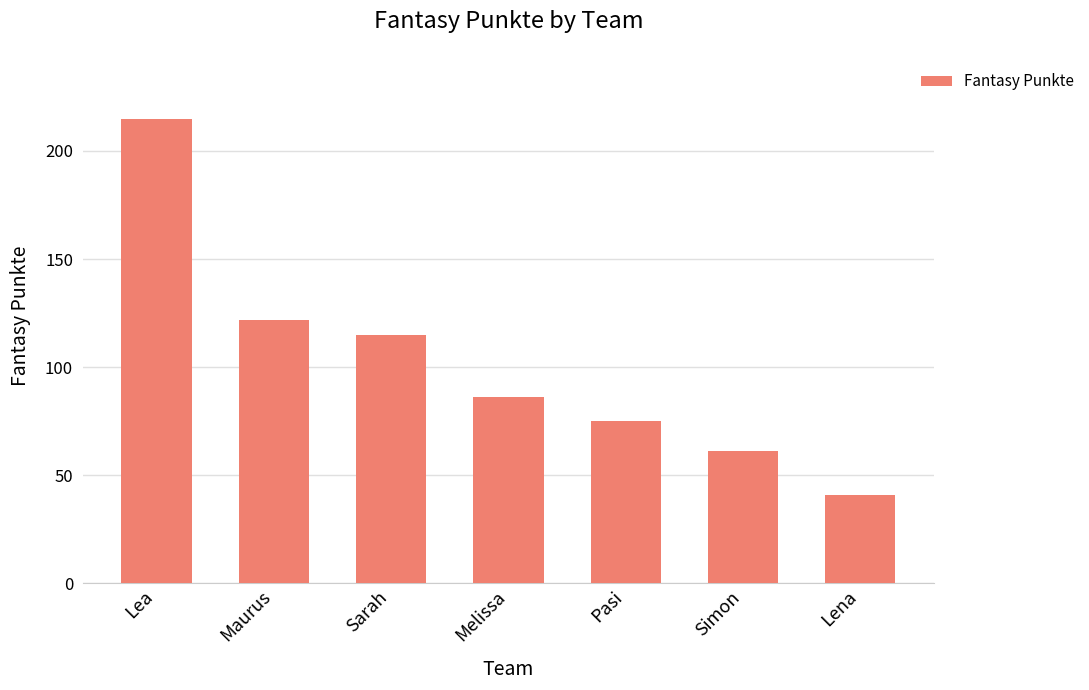

How many data points does each series have?

7